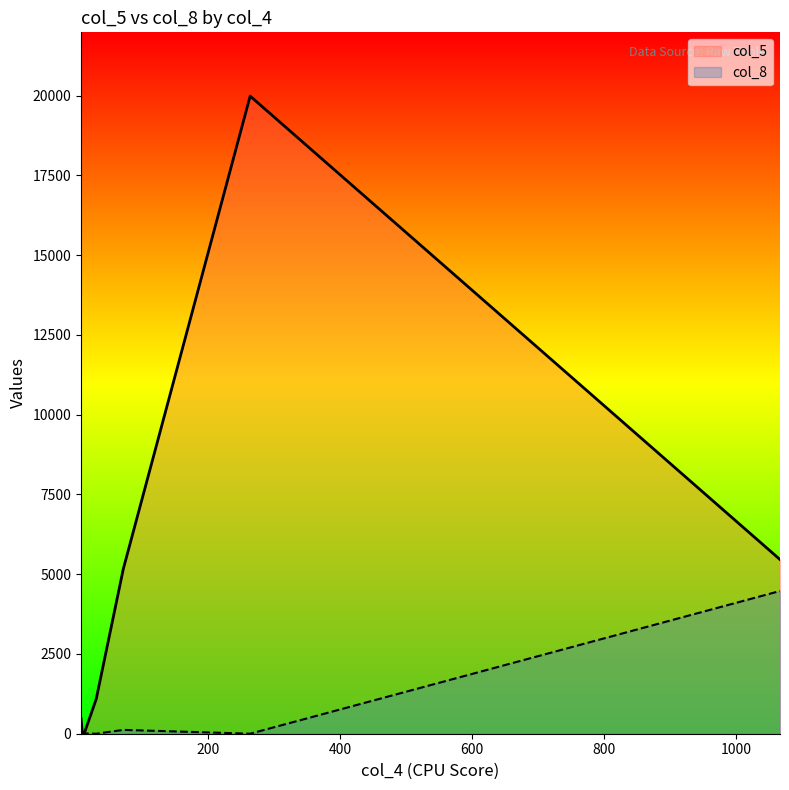

At which label is col_5 closest to 10003?

1066